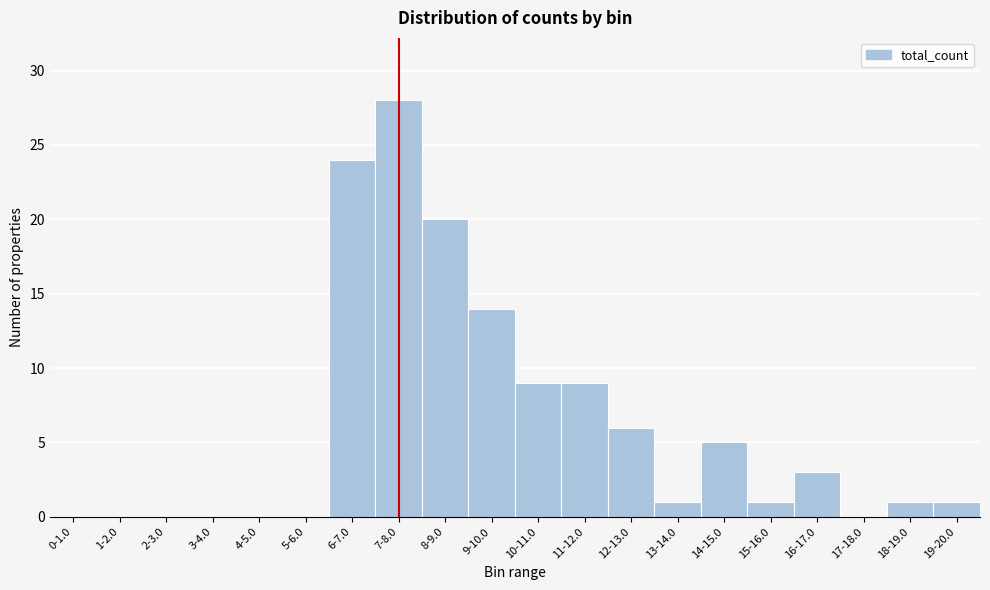

Reading left to right, extract all data points from this chart.

0-1.0=0	1-2.0=0	2-3.0=0	3-4.0=0	4-5.0=0	5-6.0=0	6-7.0=24	7-8.0=28	8-9.0=20	9-10.0=14	10-11.0=9	11-12.0=9	12-13.0=6	13-14.0=1	14-15.0=5	15-16.0=1	16-17.0=3	17-18.0=0	18-19.0=1	19-20.0=1